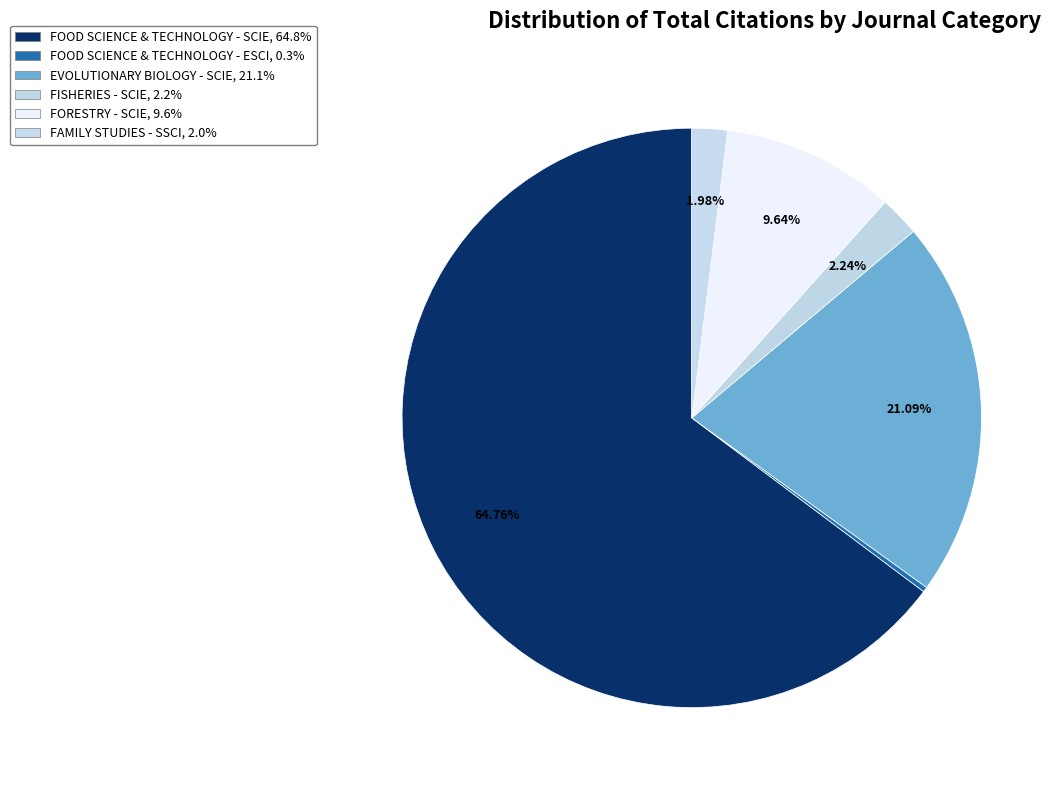

How many slices are in this pie chart?

6